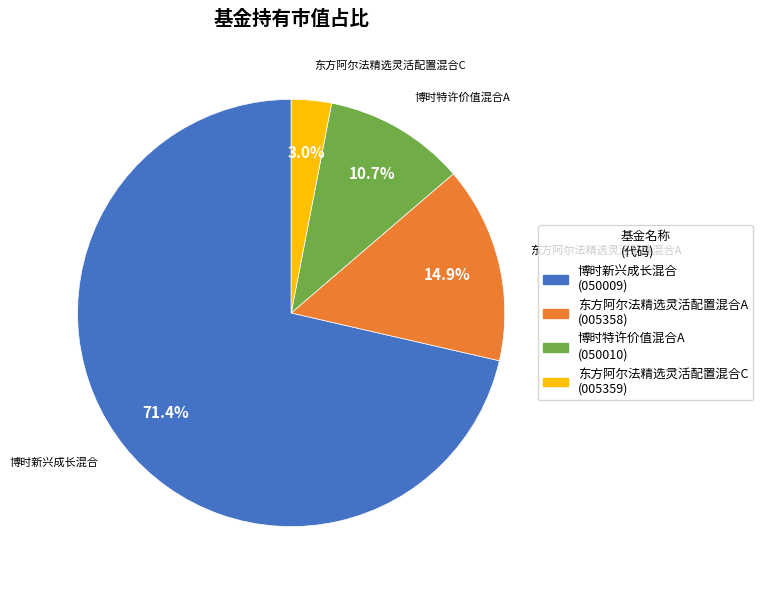

Is there a majority slice in this chart?

Yes